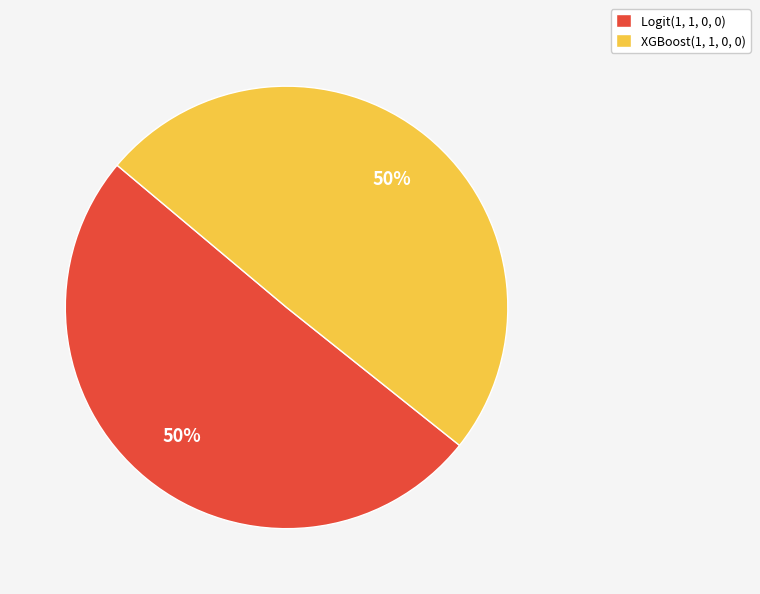

To the nearest percent, what is the average slice percentage?

50%